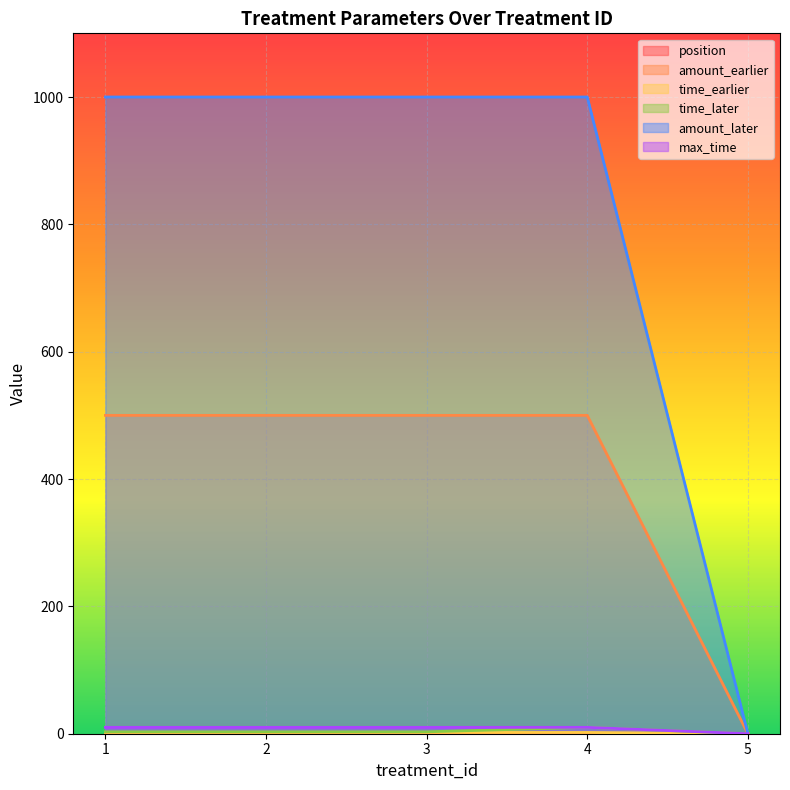

Is it true that amount_later equals 1000 at 2?

True